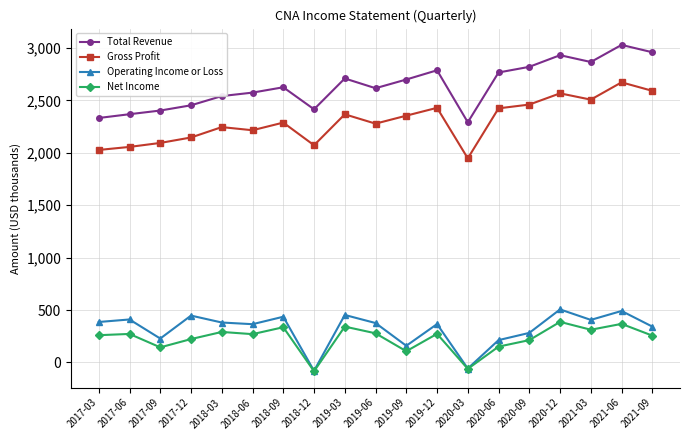

What are all the series names shown in the legend?

Total Revenue, Gross Profit, Operating Income or Loss, Net Income